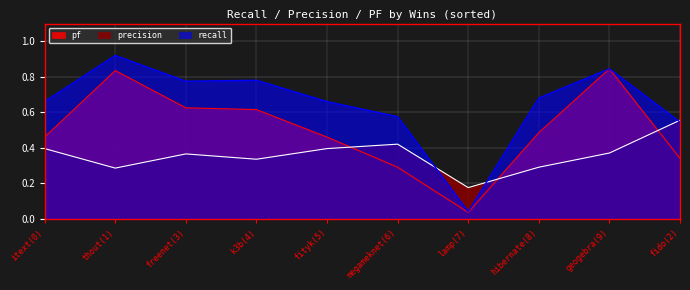

In precision, how many points are lower than both neighbors (excluding endpoints)?

3